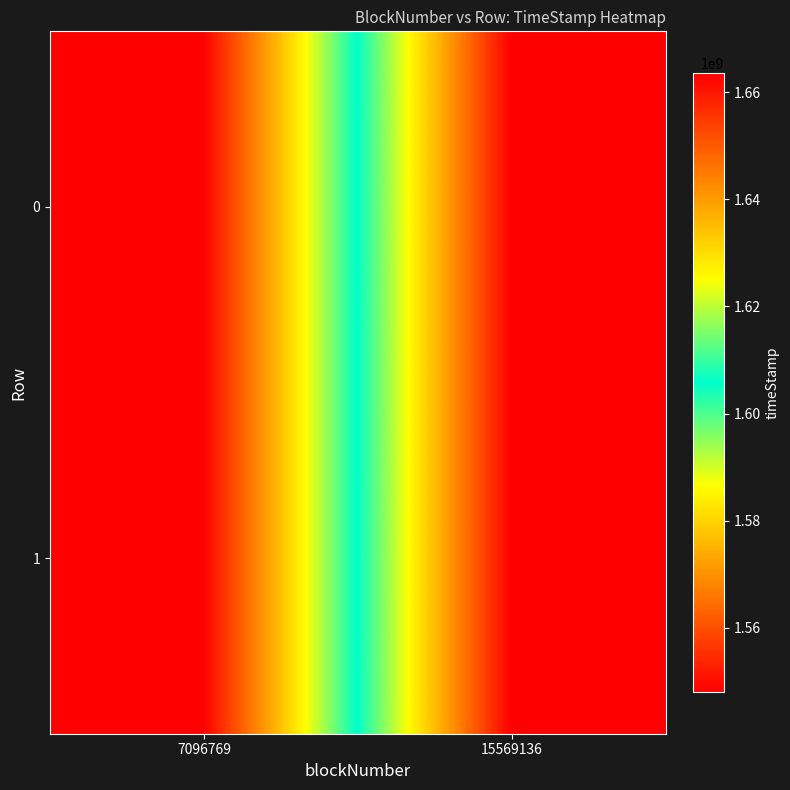

At which category is the sum across all series the highest?

15569136